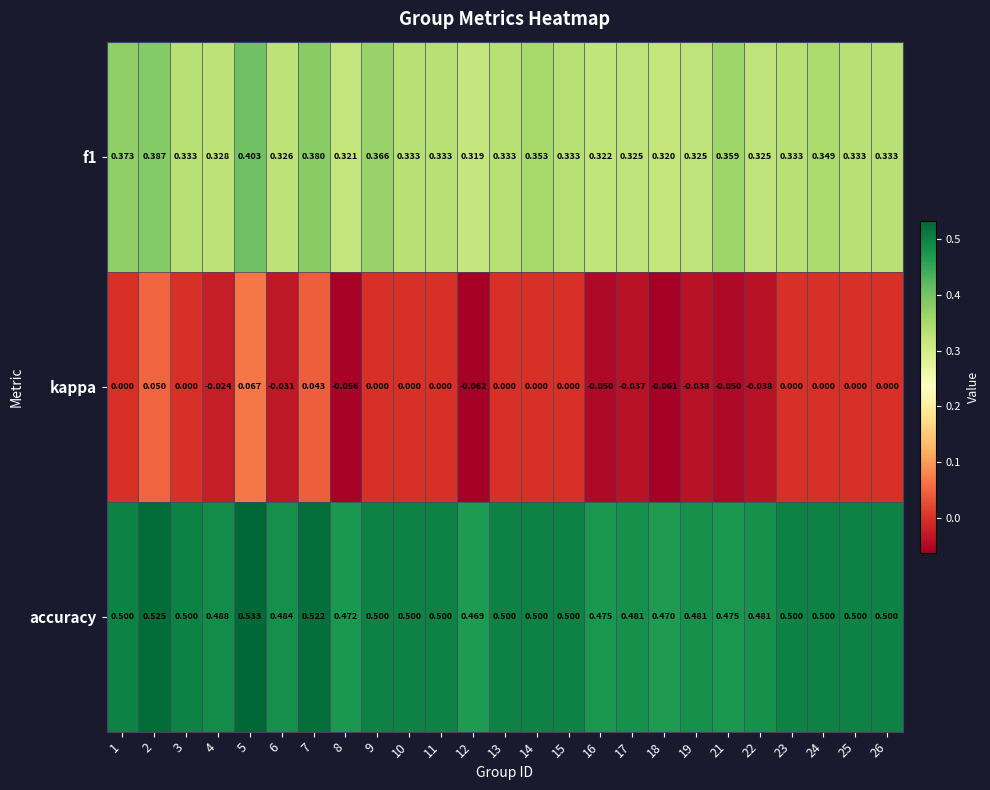

Which series has the largest total across all categories?

accuracy